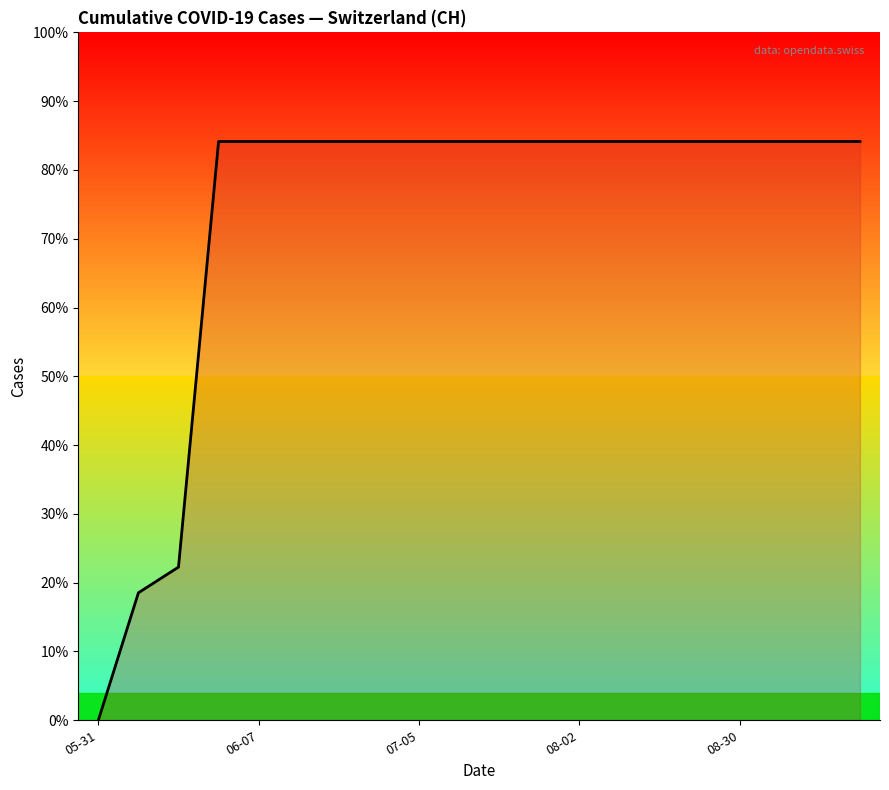

Does the chart have visible grid lines?

No